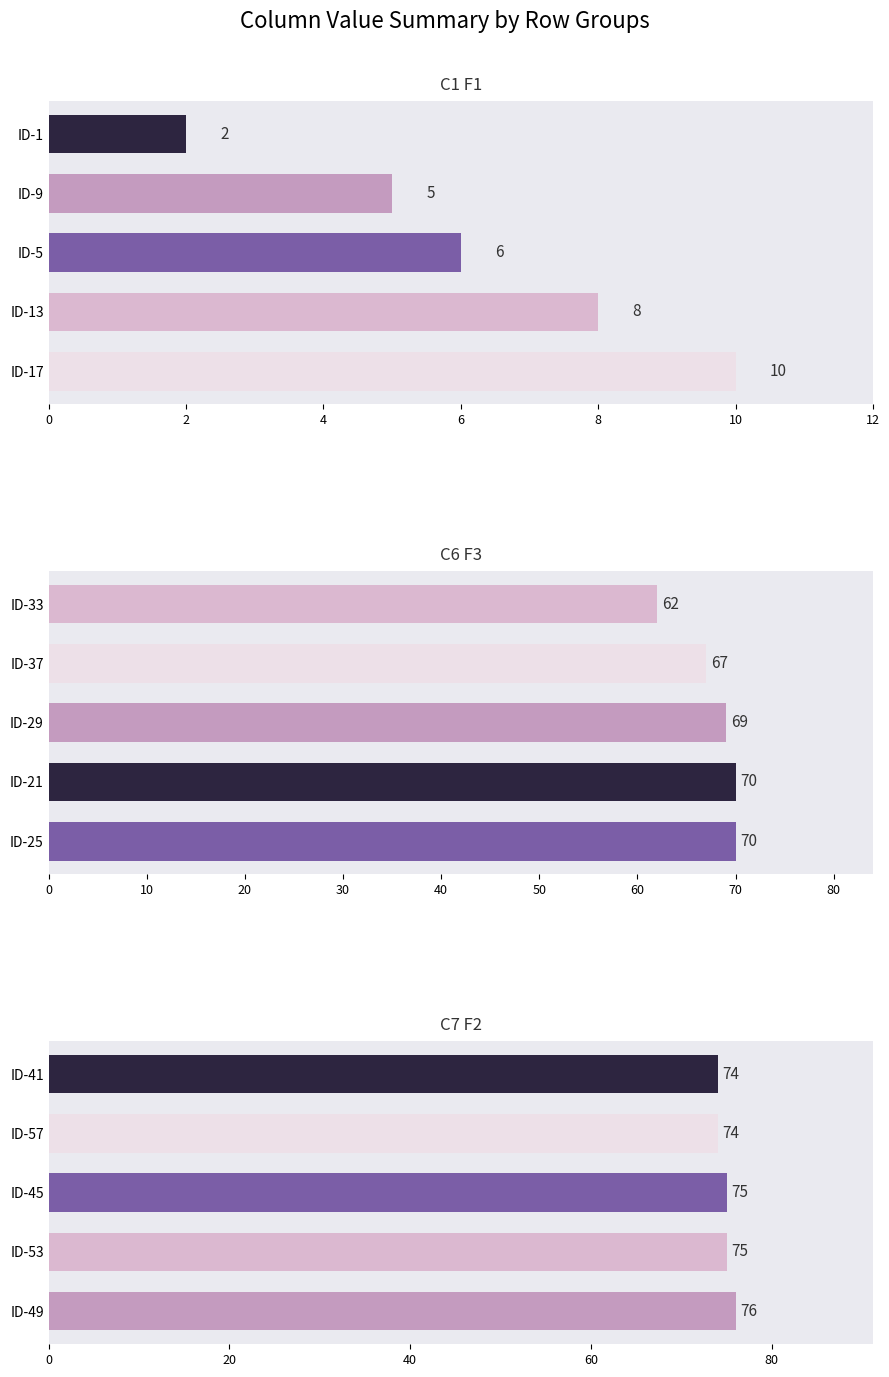

Is the value of C7 F2 at 4 greater than the value of C1 F1 at 6?

Yes